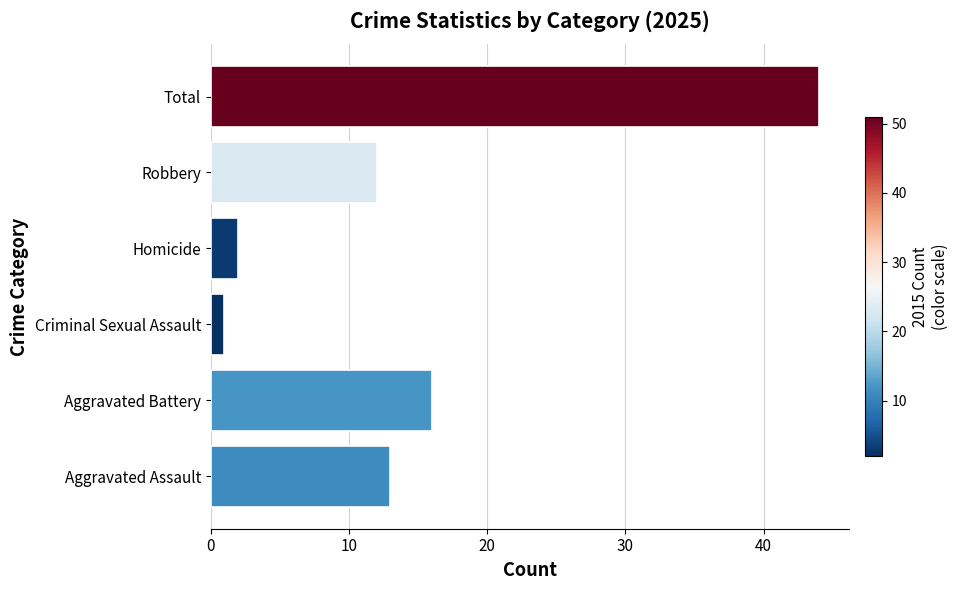

Where is the data nearest to the value 22?

Aggravated Battery